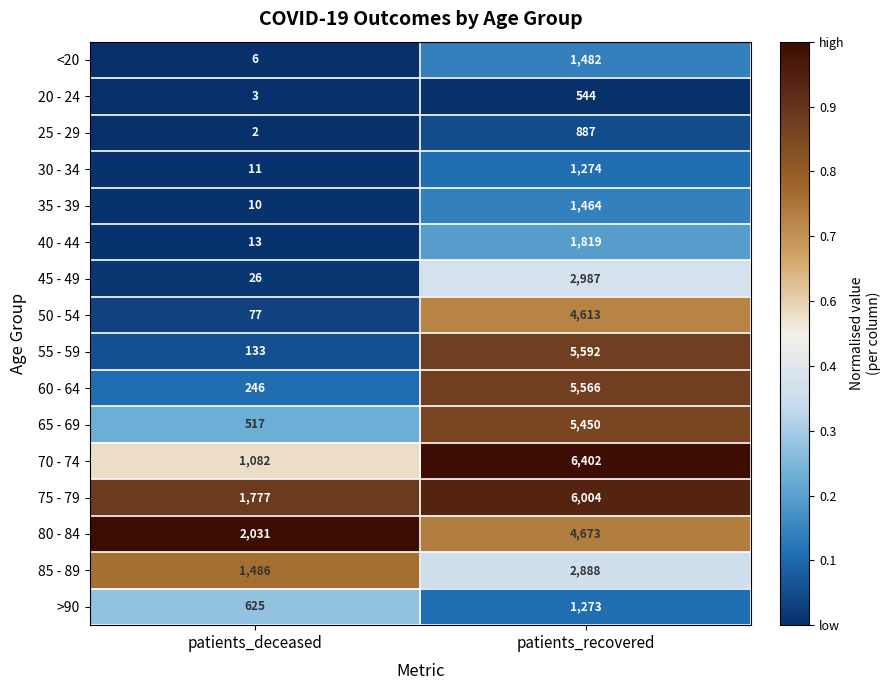

Which series has the widest spread of values?

55 - 59